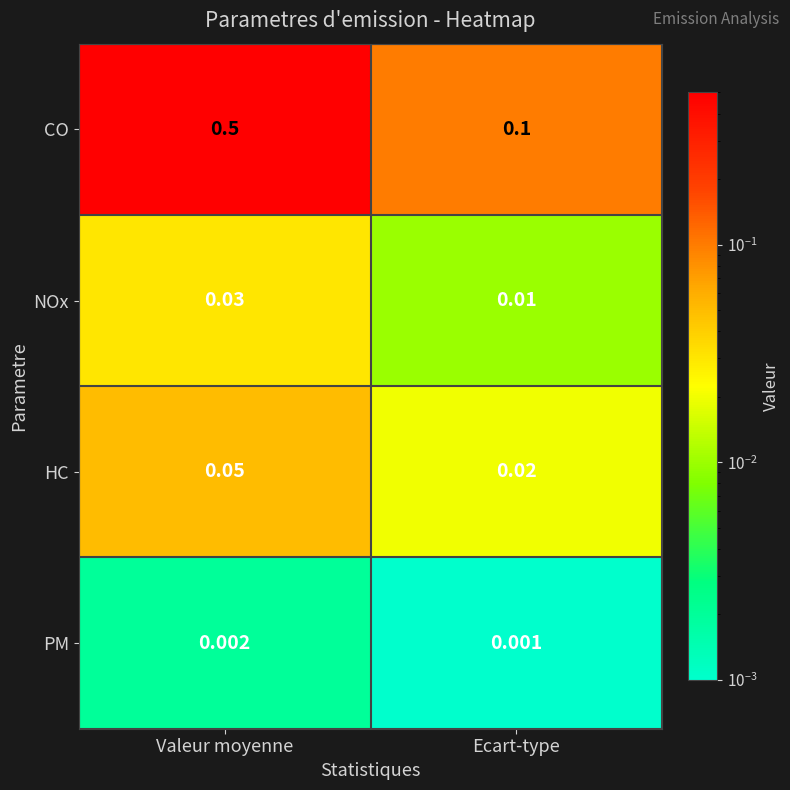

Which series has the largest total across all categories?

CO